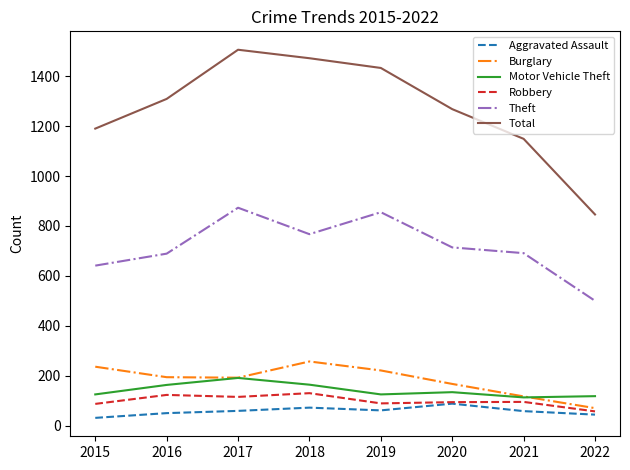

How many interior local valleys does the Theft series have?

1